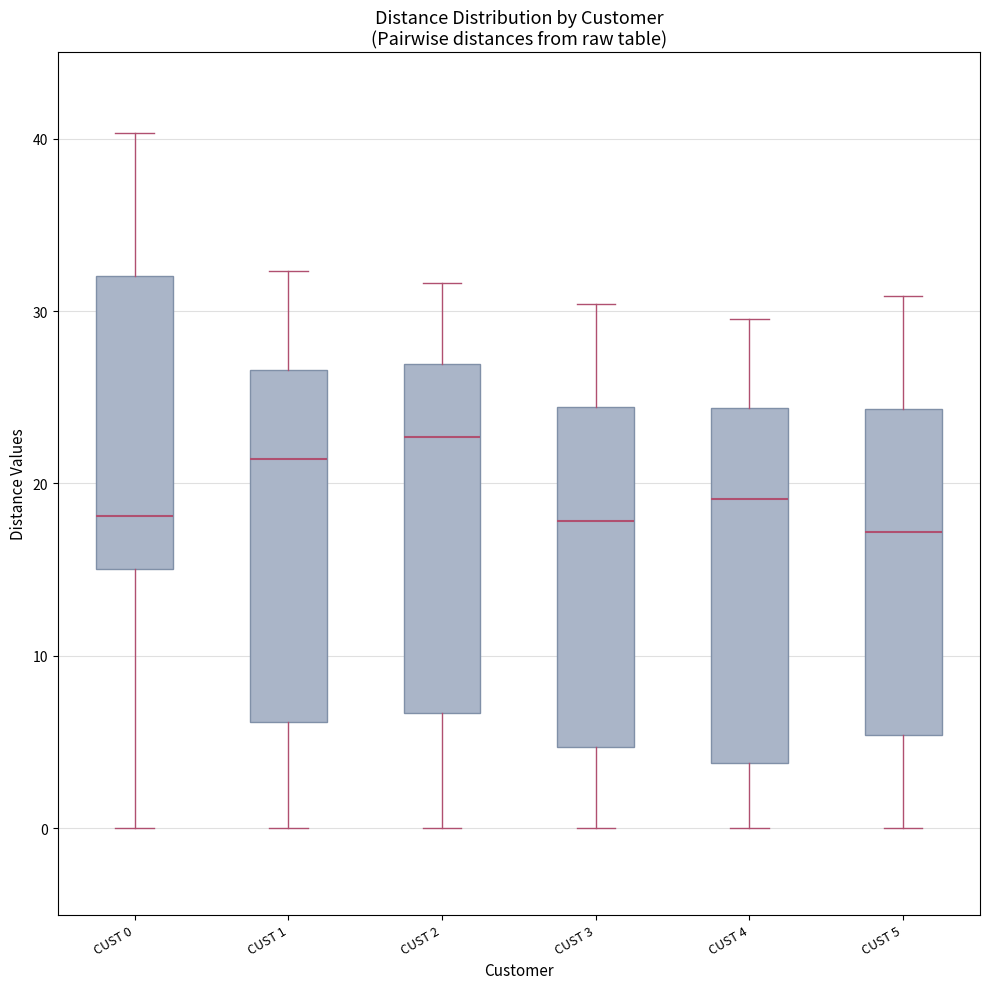

Reading left to right, read every box against the y-axis: the position of its median line, the range the box covers, and the ends of its whiskers. The values are not printed on the chart, so give them approximately, as read against the axis.

CUST 0: median 18, box 15 to 32, whiskers 0 to 40
CUST 1: median 21, box 6 to 27, whiskers 0 to 32
CUST 2: median 23, box 7 to 27, whiskers 0 to 32
CUST 3: median 18, box 5 to 24, whiskers 0 to 30
CUST 4: median 19, box 4 to 24, whiskers 0 to 30
CUST 5: median 17, box 5 to 24, whiskers 0 to 31